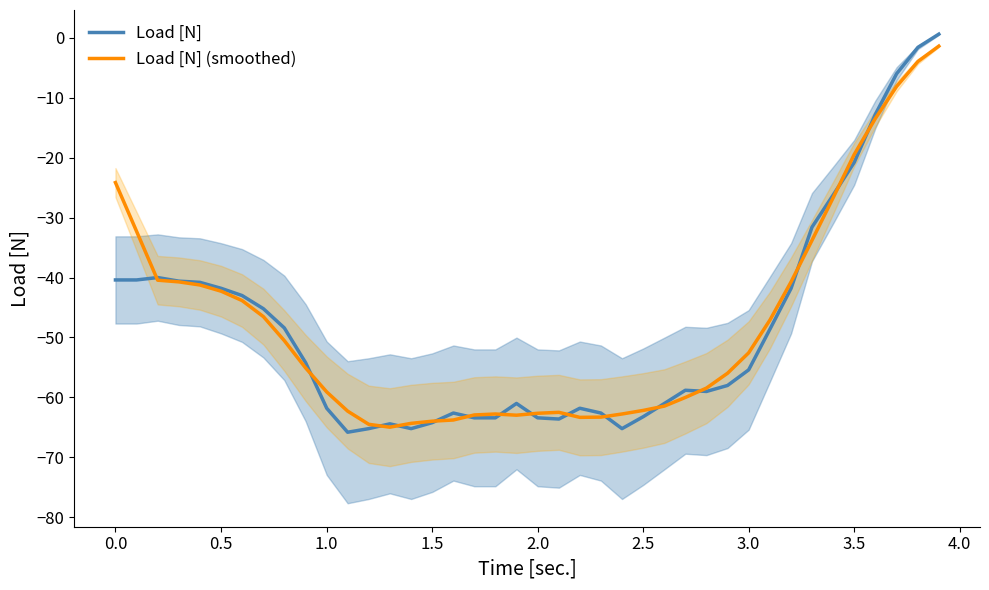

Which series has the largest range (max minus min)?

Load [N]